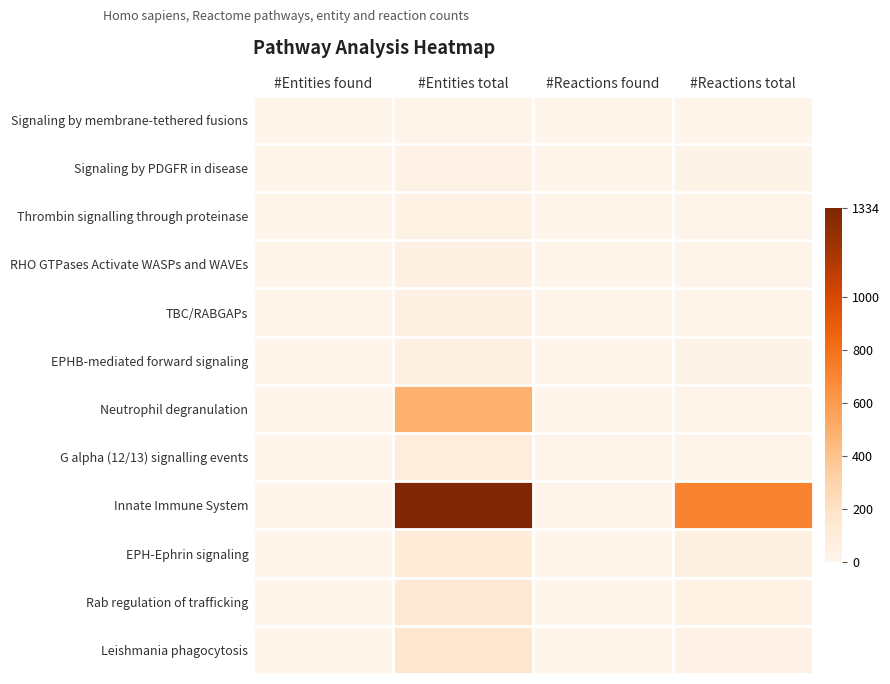

At #Entities total, list the series in order from smallest to largest.

Signaling by membrane-tethered fusions, Signaling by PDGFR in disease, Thrombin signalling through proteinase, RHO GTPases Activate WASPs and WAVEs, TBC/RABGAPs, EPHB-mediated forward signaling, G alpha (12/13) signalling events, EPH-Ephrin signaling, Rab regulation of trafficking, Leishmania phagocytosis, Neutrophil degranulation, Innate Immune System